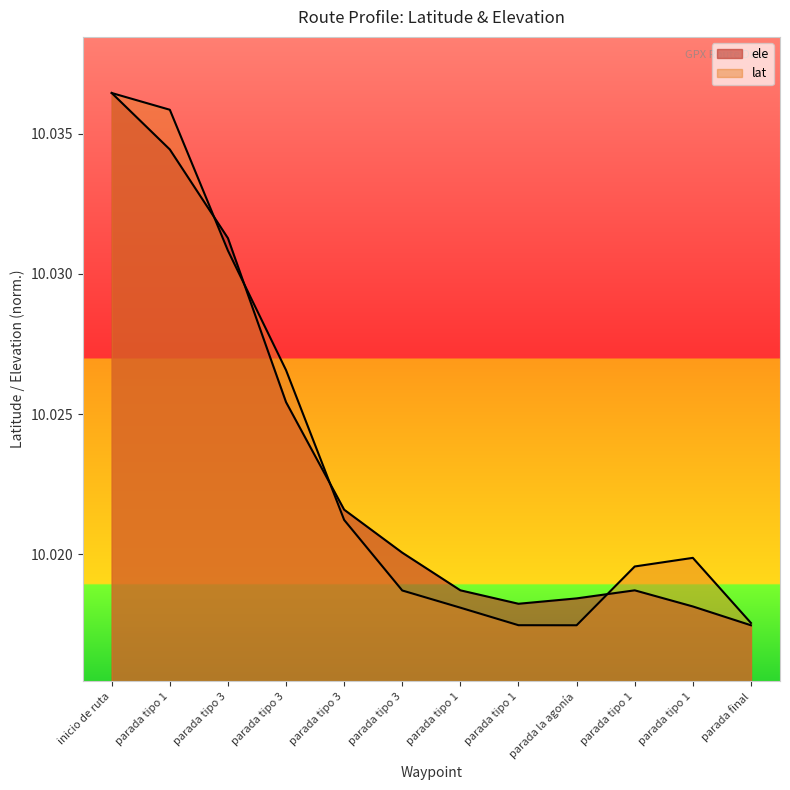

What is the greatest value displayed?

10.0